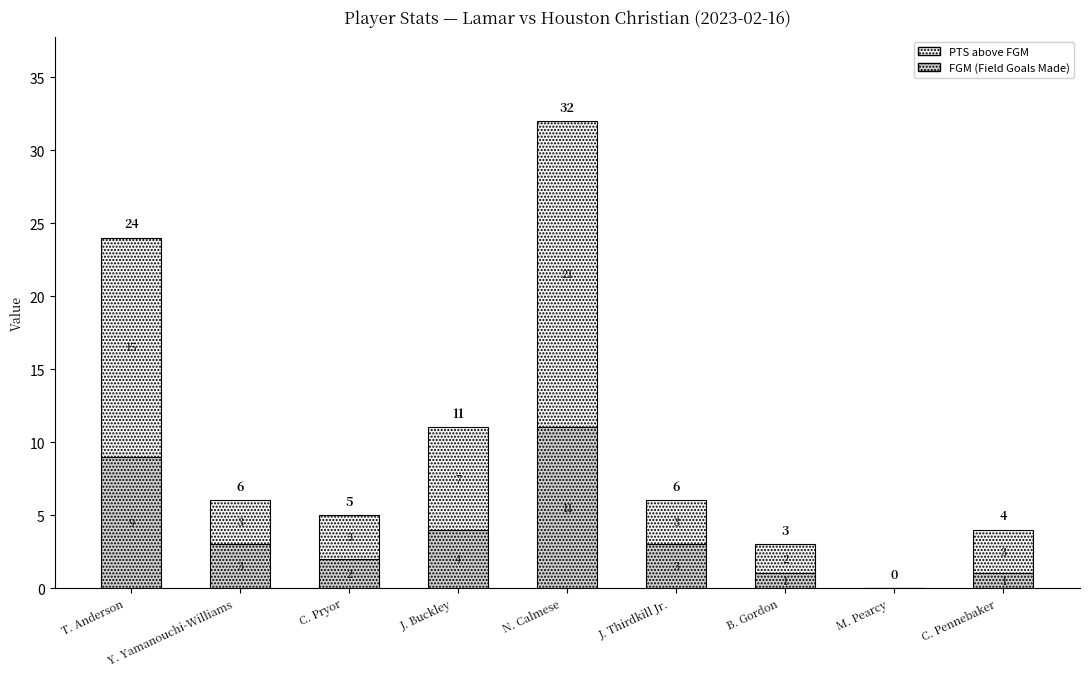

Does the chart contain stacked bars?

Yes